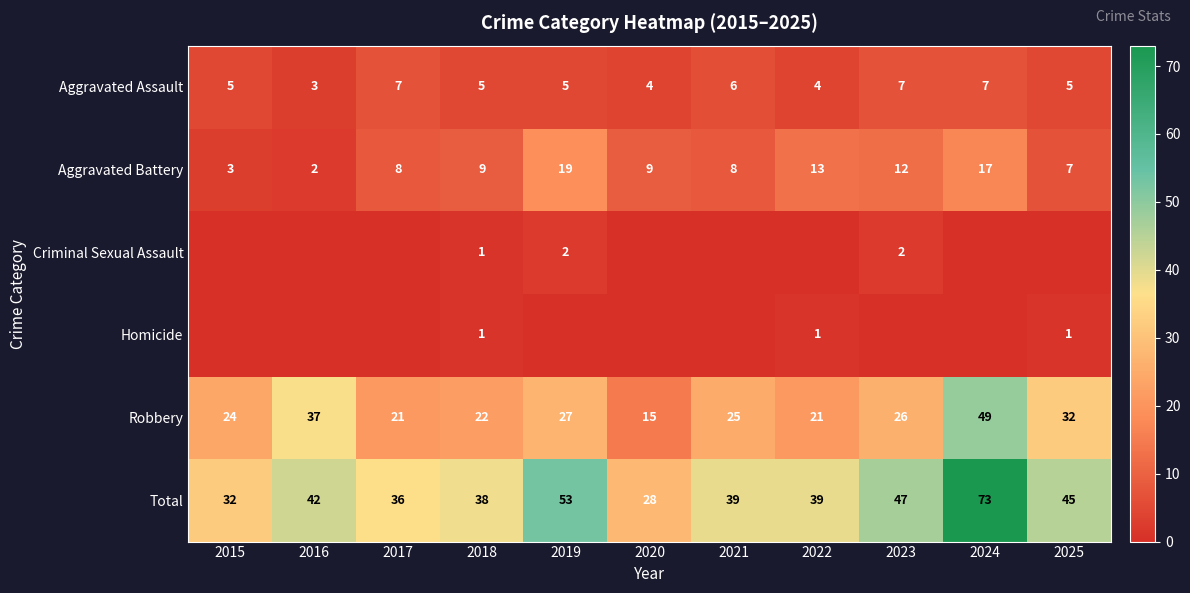

What is the spread (max minus min) of values at 2018?

37